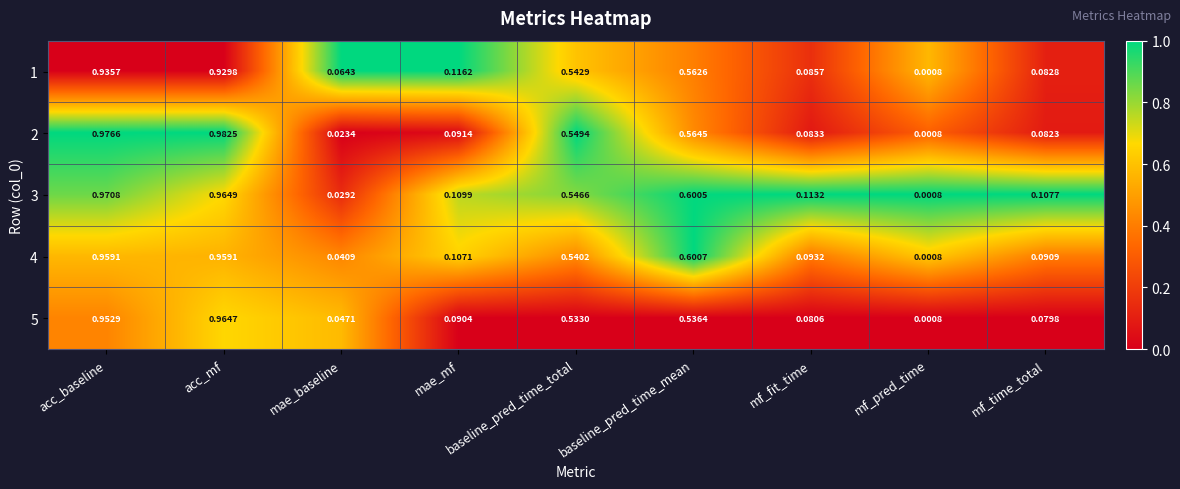

Rank the series by their maximum value, from lowest to highest.

1, 4, 5, 3, 2